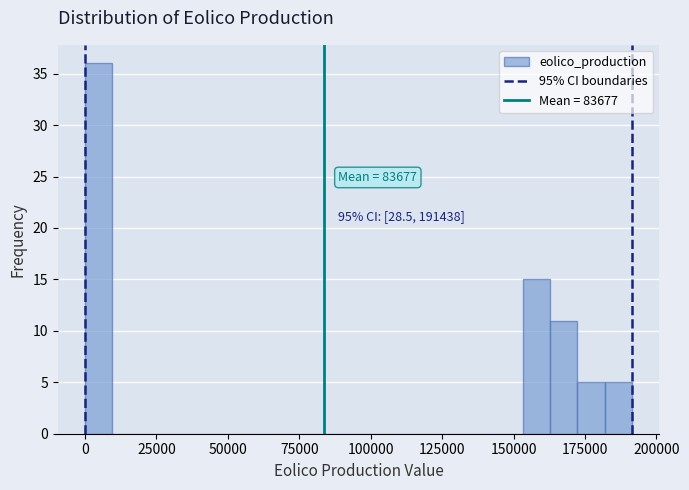

Read against the x-axis, roughly where is the centre of the tallest bar?

5000